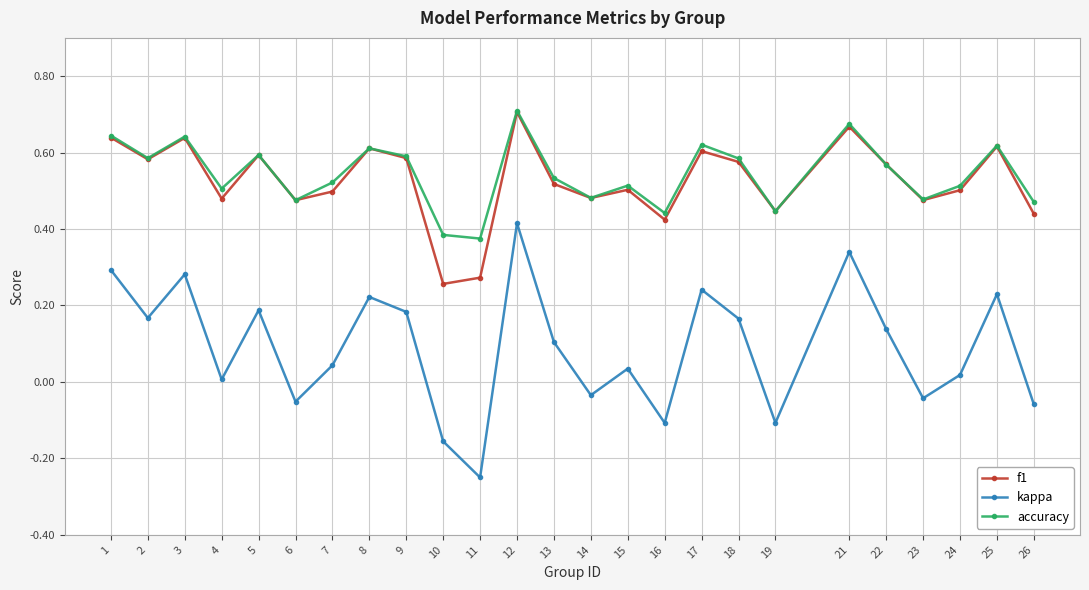

What is the total value across all series at 5?

1.4